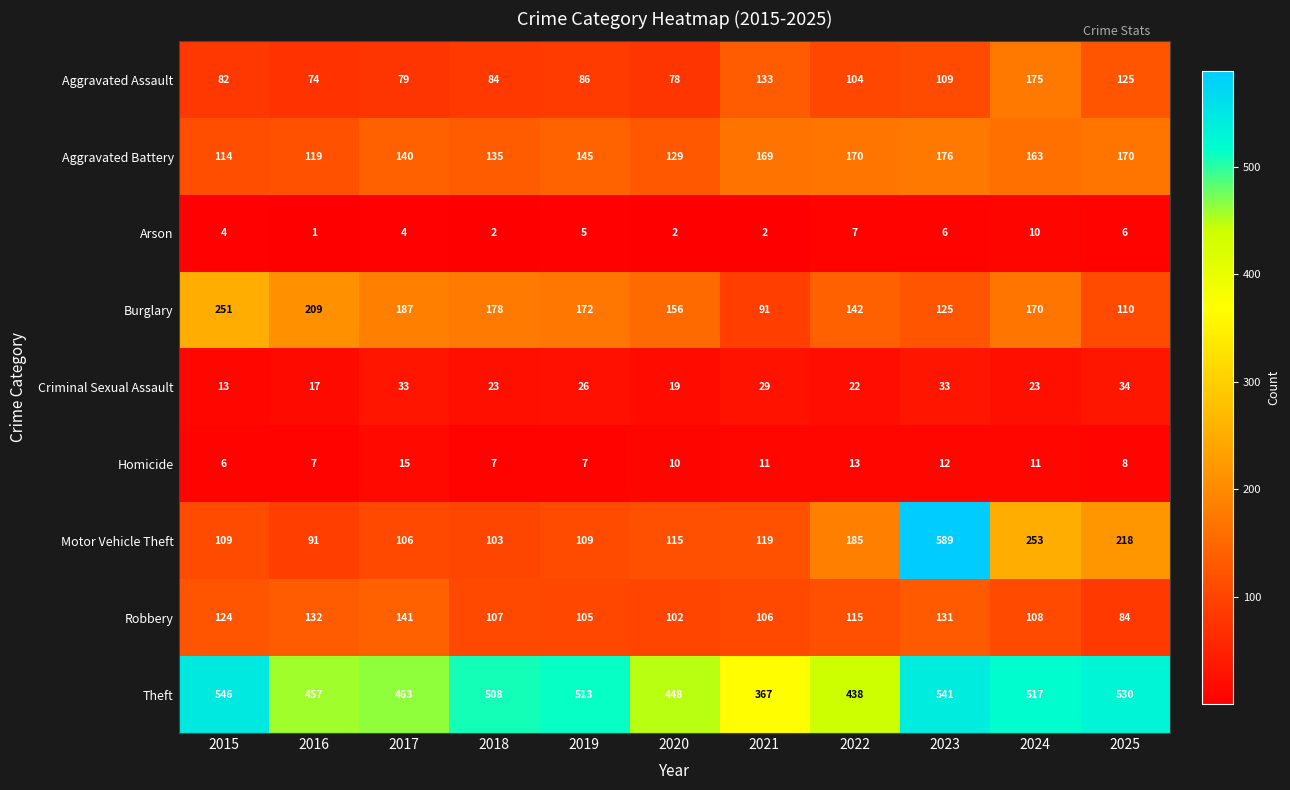

Where does the Robbery series first go above 108?

2015